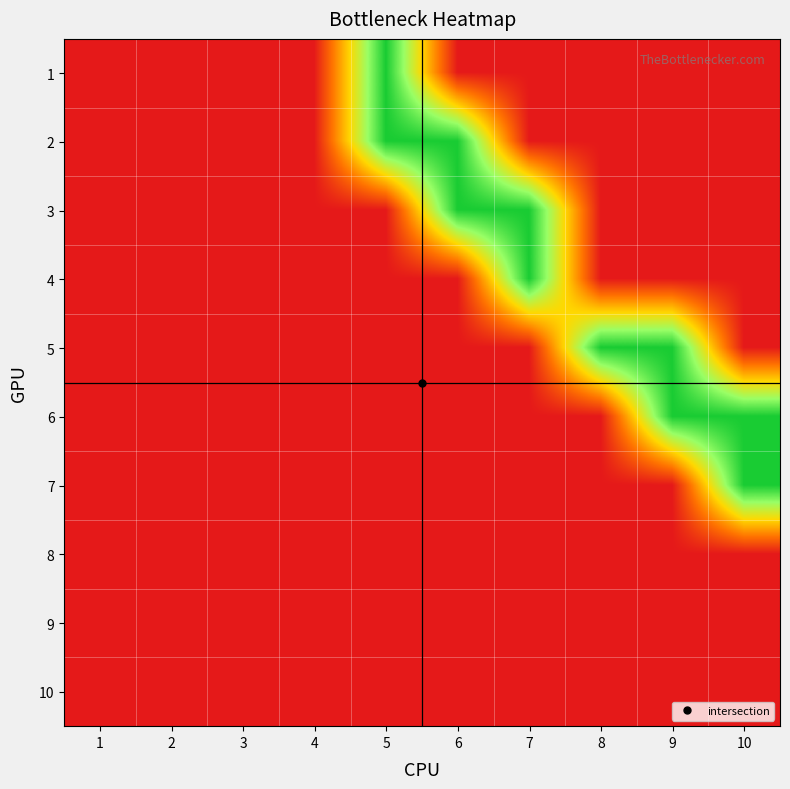

At 9, list the series in order from smallest to largest.

1, 2, 3, 4, 7, 8, 9, 10, 5, 6